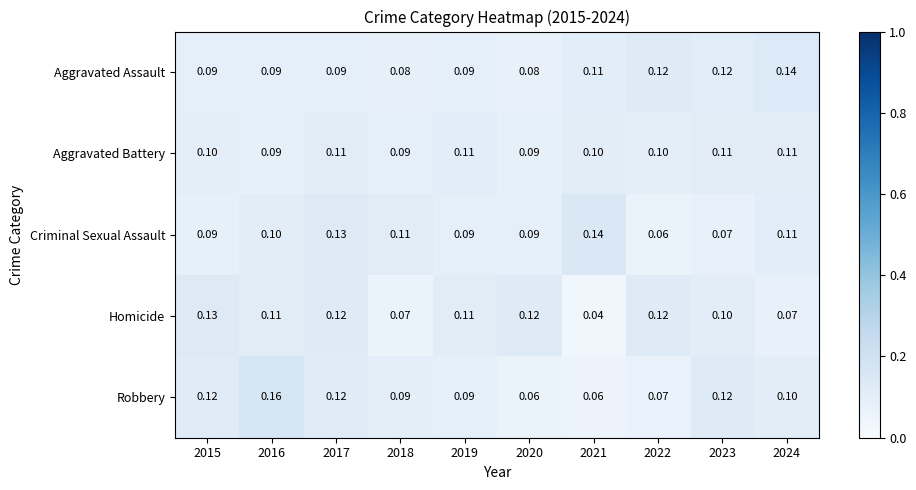

At how many categories does at least one series exceed 0?

10